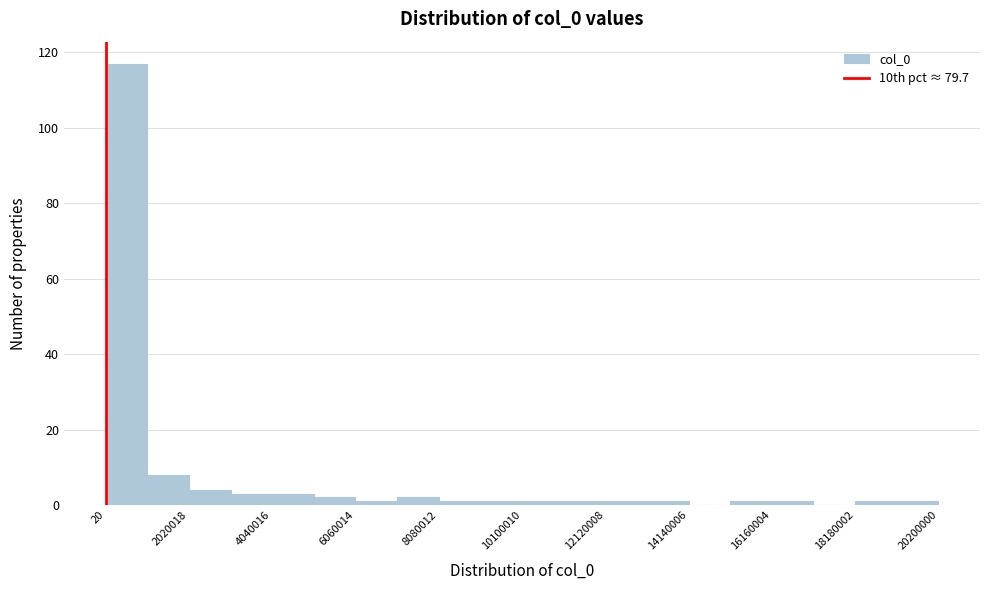

Around what value on the x-axis is the tallest bar? Give the approximate position of its centre, as read against the axis.

500000